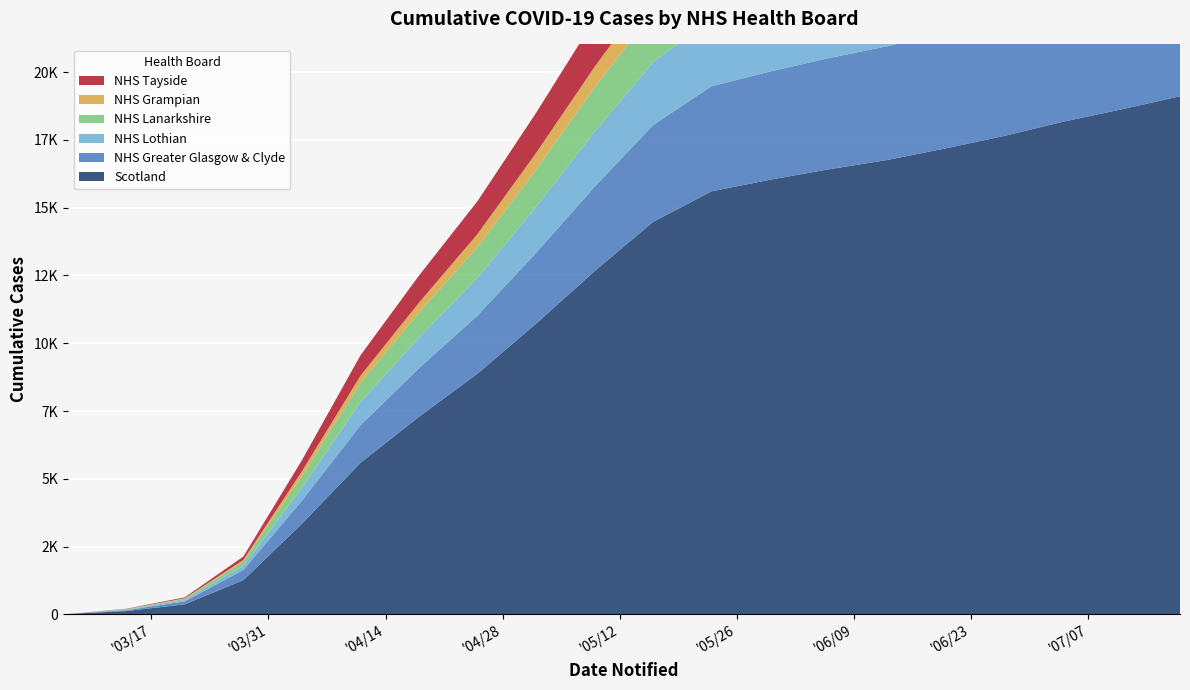

Reading right to left, what are all the values shown in this chart?

Scotland: 2020-07-18=19107	2020-07-11=18622	2020-07-04=18167	2020-06-27=17644	2020-06-20=17186	2020-06-13=16757	2020-06-06=16413	2020-05-30=16030	2020-05-23=15602	2020-05-16=14476	2020-05-09=12658	2020-05-02=10721	2020-04-25=8878	2020-04-18=7288	2020-04-11=5590	2020-04-04=3345	2020-03-28=1264	2020-03-21=373	2020-03-14=123	2020-03-07=16
NHS Greater Glasgow & Clyde: 2020-07-18=4710	2020-07-11=4577	2020-07-04=4475	2020-06-27=4378	2020-06-20=4272	2020-06-13=4196	2020-06-06=4100	2020-05-30=3992	2020-05-23=3878	2020-05-16=3570	2020-05-09=3113	2020-05-02=2614	2020-04-25=2144	2020-04-18=1792	2020-04-11=1387	2020-04-04=851	2020-03-28=376	2020-03-21=110	2020-03-14=31	2020-03-07=0
NHS Lothian: 2020-07-18=3133	2020-07-11=3054	2020-07-04=2961	2020-06-27=2861	2020-06-20=2774	2020-06-13=2700	2020-06-06=2643	2020-05-30=2577	2020-05-23=2504	2020-05-16=2320	2020-05-09=2028	2020-05-02=1694	2020-04-25=1389	2020-04-18=1121	2020-04-11=856	2020-04-04=476	2020-03-28=151	2020-03-21=44	2020-03-14=25	2020-03-07=0
NHS Lanarkshire: 2020-07-18=2376	2020-07-11=2318	2020-07-04=2259	2020-06-27=2209	2020-06-20=2163	2020-06-13=2115	2020-06-06=2083	2020-05-30=2041	2020-05-23=1994	2020-05-16=1859	2020-05-09=1633	2020-05-02=1371	2020-04-25=1139	2020-04-18=931	2020-04-11=707	2020-04-04=427	2020-03-28=165	2020-03-21=49	2020-03-14=10	2020-03-07=0
NHS Grampian: 2020-07-18=1281	2020-07-11=1249	2020-07-04=1205	2020-06-27=1164	2020-06-20=1119	2020-06-13=1085	2020-06-06=1050	2020-05-30=1010	2020-05-23=975	2020-05-16=894	2020-05-09=761	2020-05-02=616	2020-04-25=478	2020-04-18=364	2020-04-11=261	2020-04-04=177	2020-03-28=52	2020-03-21=20	2020-03-14=9	2020-03-07=0
NHS Tayside: 2020-07-18=2414	2020-07-11=2368	2020-07-04=2326	2020-06-27=2283	2020-06-20=2240	2020-06-13=2204	2020-06-06=2168	2020-05-30=2133	2020-05-23=2091	2020-05-16=1967	2020-05-09=1746	2020-05-02=1479	2020-04-25=1213	2020-04-18=999	2020-04-11=753	2020-04-04=410	2020-03-28=127	2020-03-21=34	2020-03-14=11	2020-03-07=0